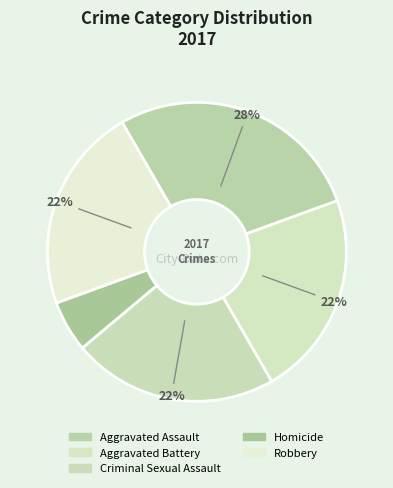

To the nearest percent, what is the combined percentage of Criminal Sexual Assault and Homicide?

28%